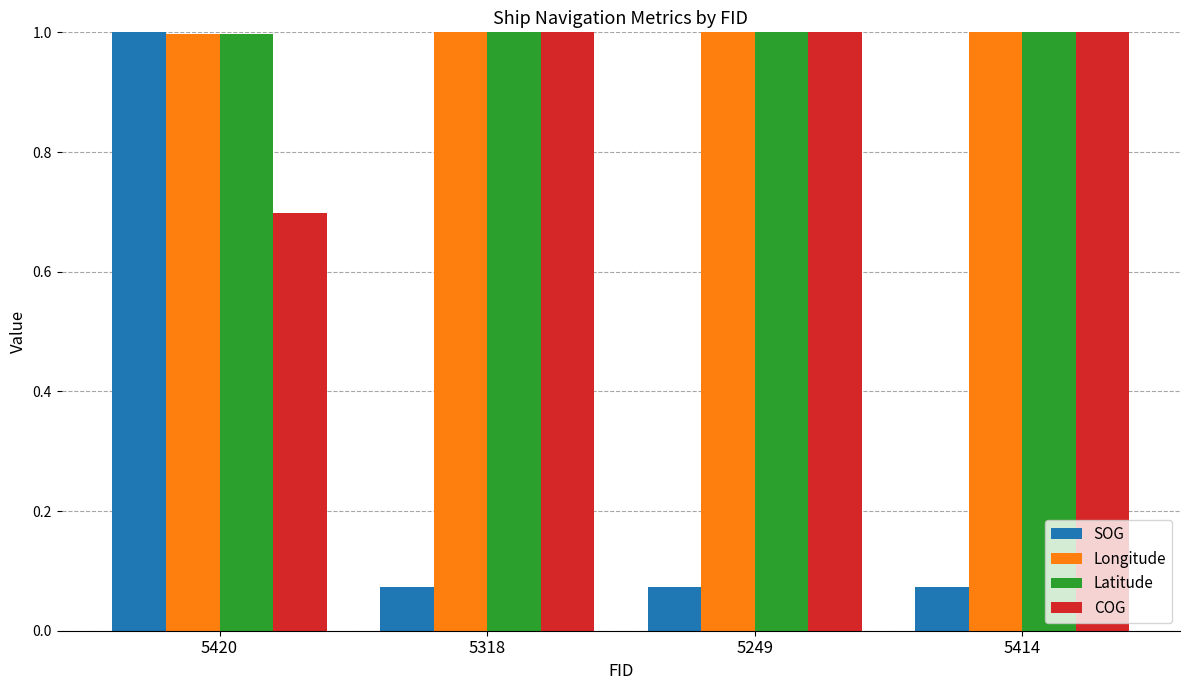

At which category is the sum across all series the highest?

5420